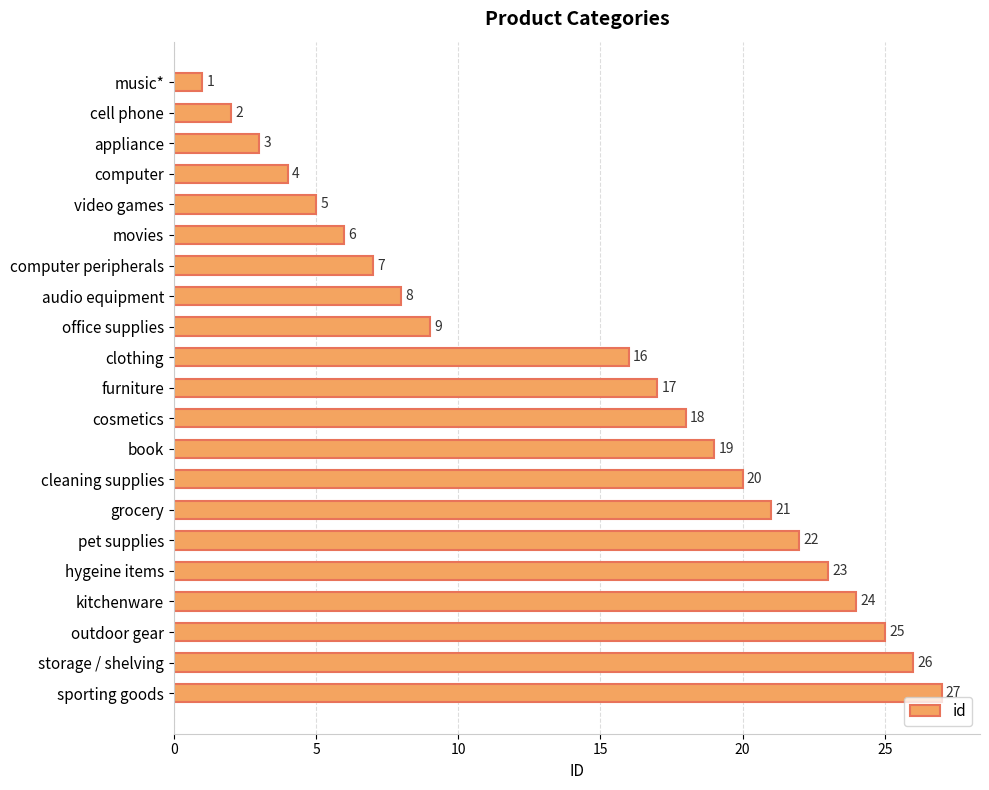

The chart shows a value of 1 at music*. True or false?

True